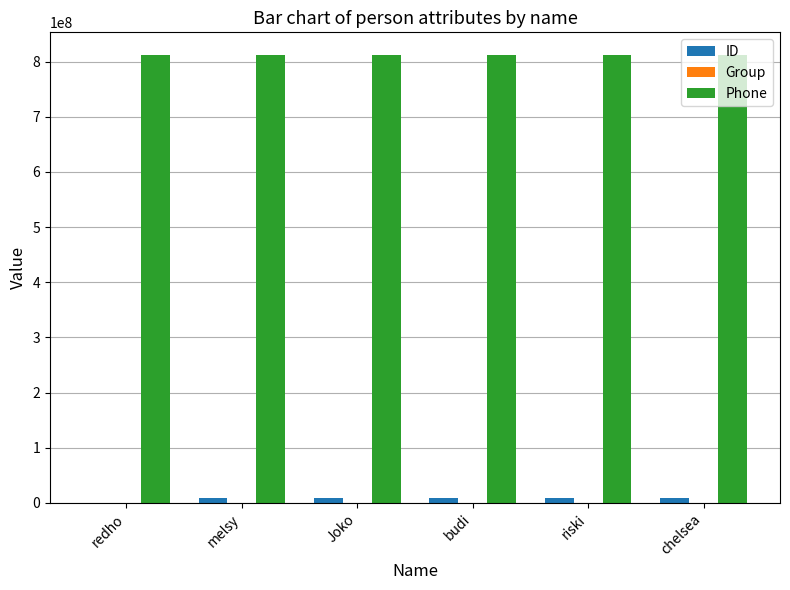

What is the maximum value shown in the chart?

812534168